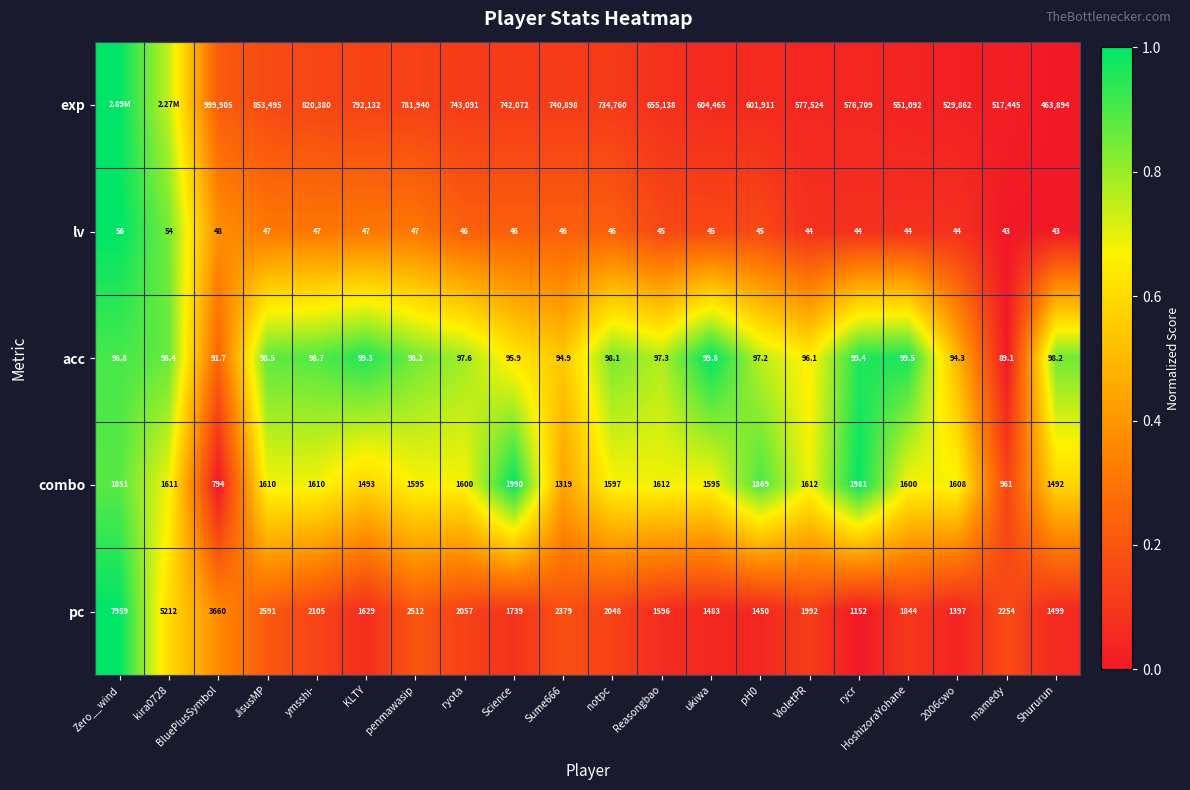

Which category has the lowest value in the acc series?

mamedy